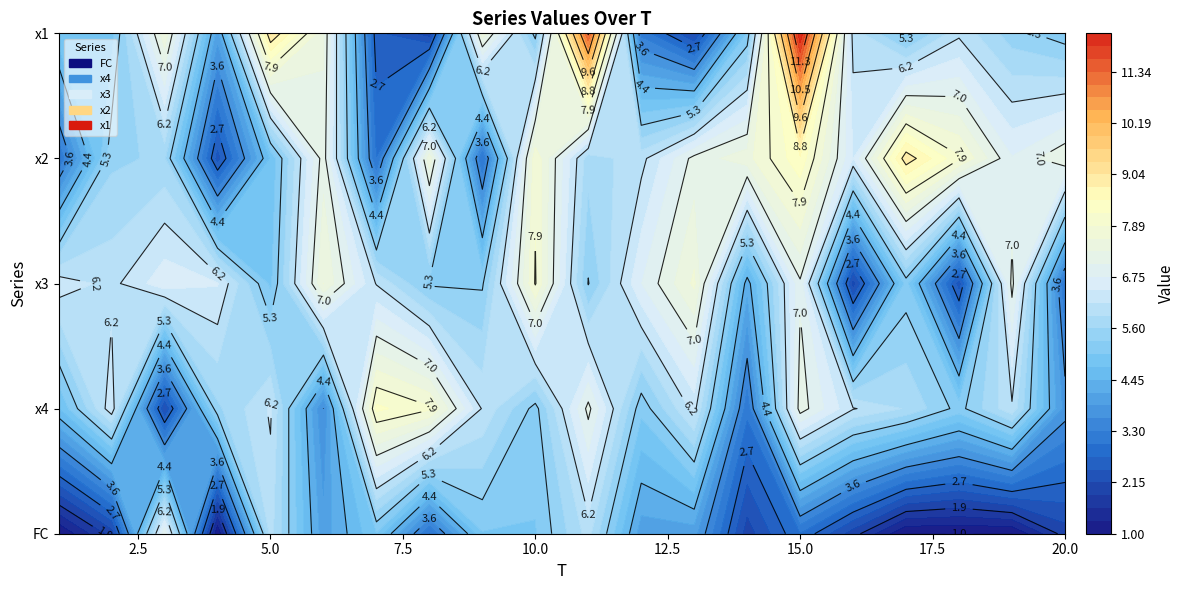

Reading left to right, list all the values displayed in this chart.

x1: 1=5.0	2=4.9	3=7.5	4=4.0	5=9.1	6=7.4	7=2.5	8=2.0	9=7.5	10=5.2	11=11.4	12=3.2	13=2.1	14=5.1	15=12.2	16=6.0	17=5.1	18=6.1	19=5.4	20=5.1
x2: 1=3.0	2=5.5	3=5.7	4=2.3	5=4.8	6=7.2	7=3.0	8=7.5	9=3.0	10=7.8	11=5.7	12=6.1	13=7.1	14=7.5	15=8.4	16=6.4	17=9.0	18=7.9	19=6.8	20=7.3
x3: 1=6.4	2=6.1	3=6.7	4=6.5	5=5.0	6=7.6	7=6.1	8=5.3	9=5.3	10=7.9	11=5.3	12=6.7	13=7.7	14=4.3	15=7.0	16=2.1	17=5.1	18=2.3	19=7.1	20=3.1
x4: 1=4.7	2=6.4	3=2.2	4=5.5	5=6.2	6=3.6	7=8.3	8=8.0	9=6.1	10=5.2	11=7.1	12=5.1	13=6.3	14=3.1	15=7.2	16=6.2	17=5.9	18=5.2	19=6.1	20=3.8
FC: 1=1.0	2=2.0	3=7.0	4=1.0	5=6.0	6=4.0	7=5.0	8=3.0	9=5.0	10=5.0	11=6.0	12=4.0	13=4.0	14=2.0	15=3.0	16=2.0	17=1.0	18=1.0	19=1.0	20=2.0